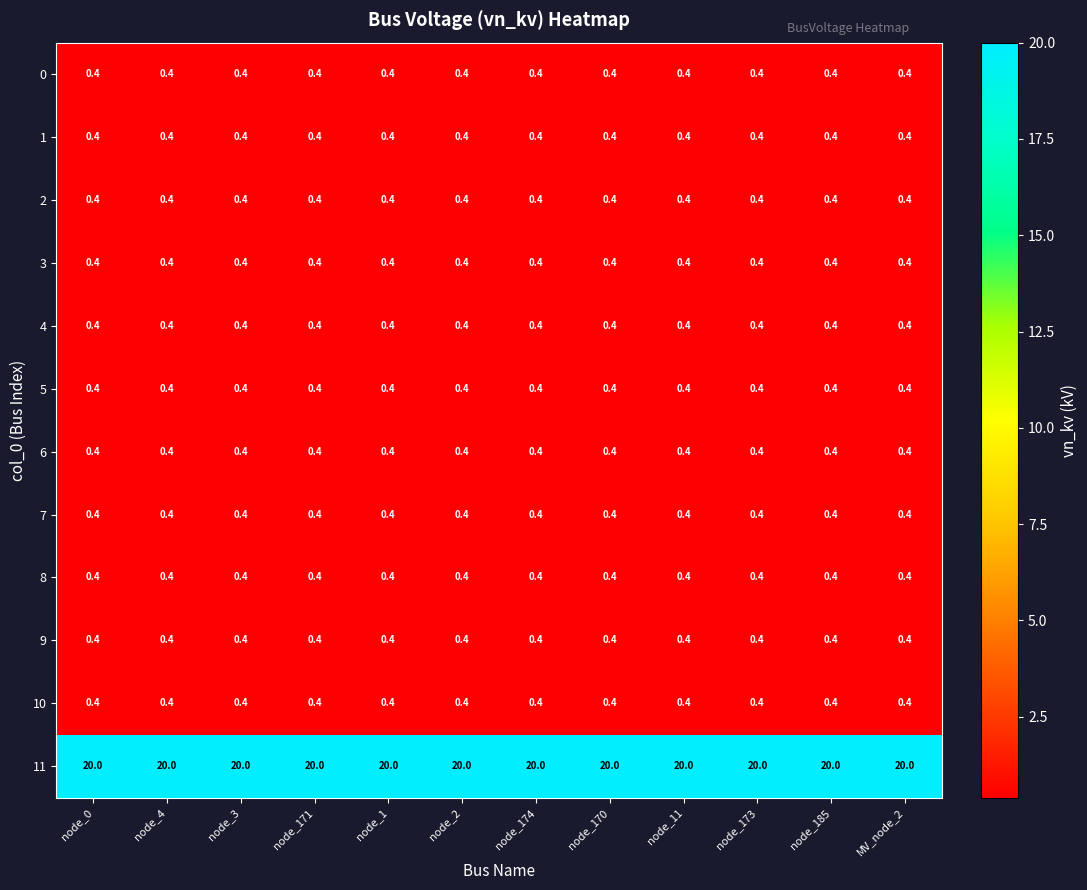

What is the difference between the highest and lowest values at node_185?

19.6